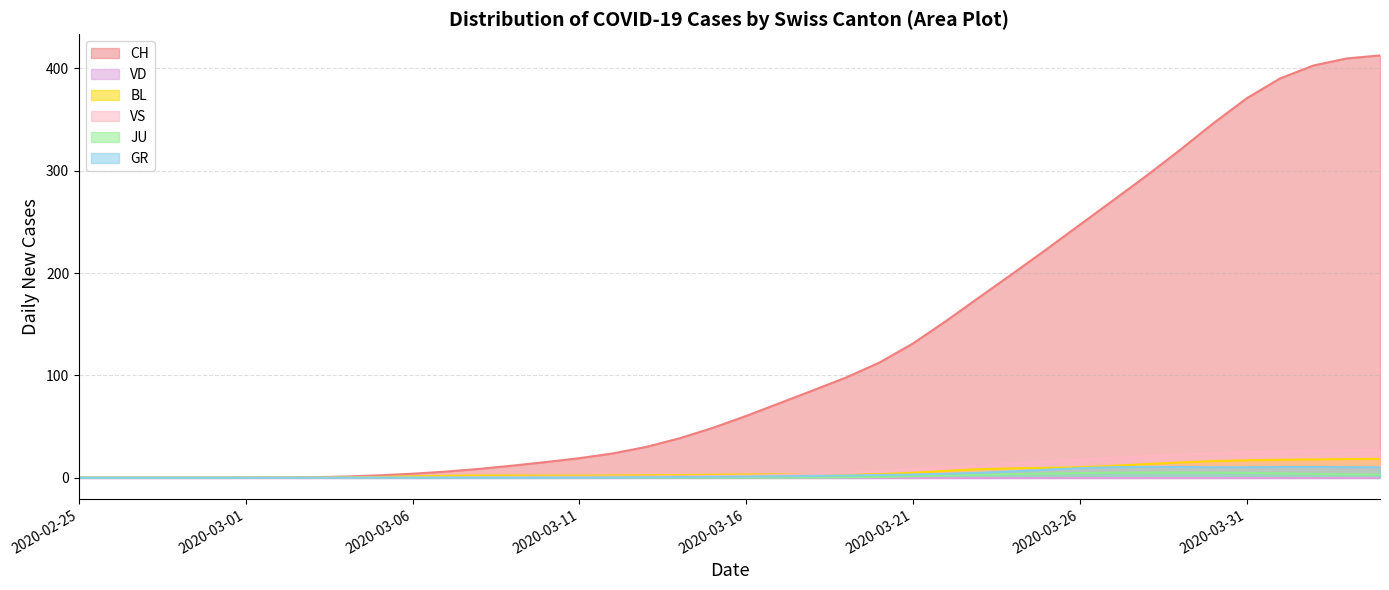

Does the chart display data point markers on the line(s)?

No